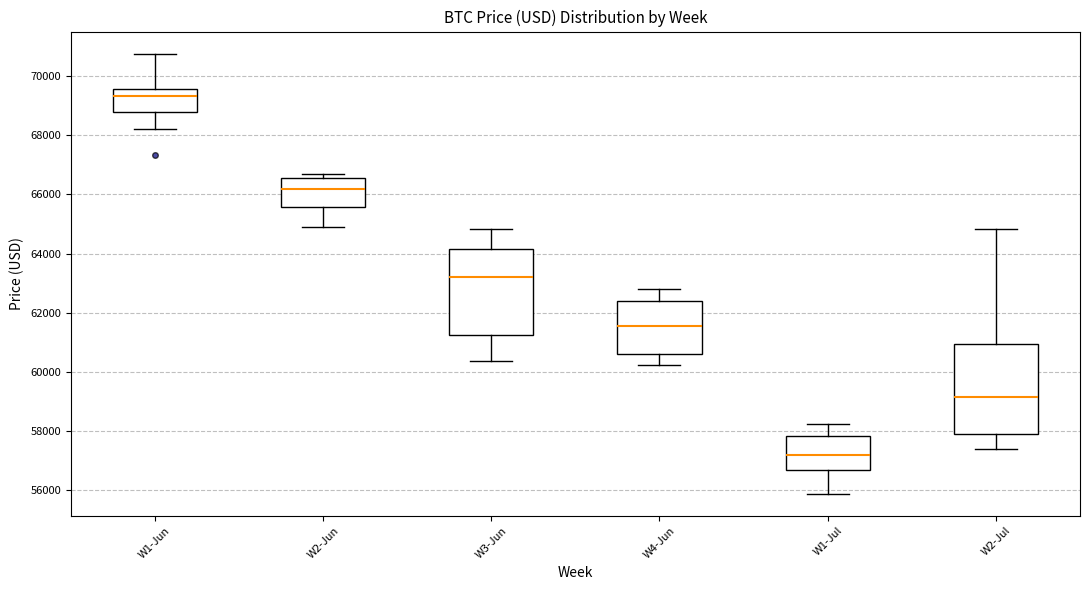

Which box's median line is the lowest?

W1-Jul